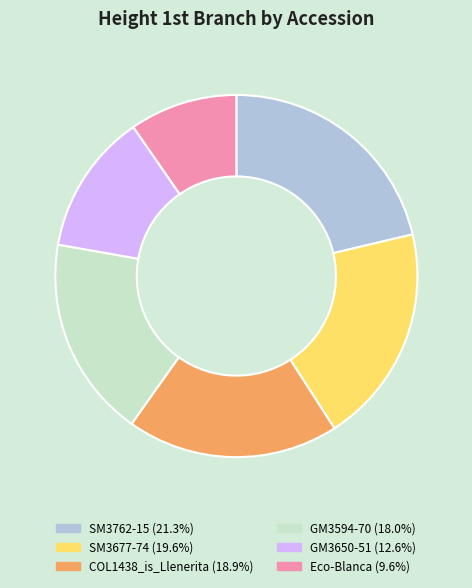

Do GM3594-70 and COL1438_is_Llenerita together represent more than half of the pie?

No